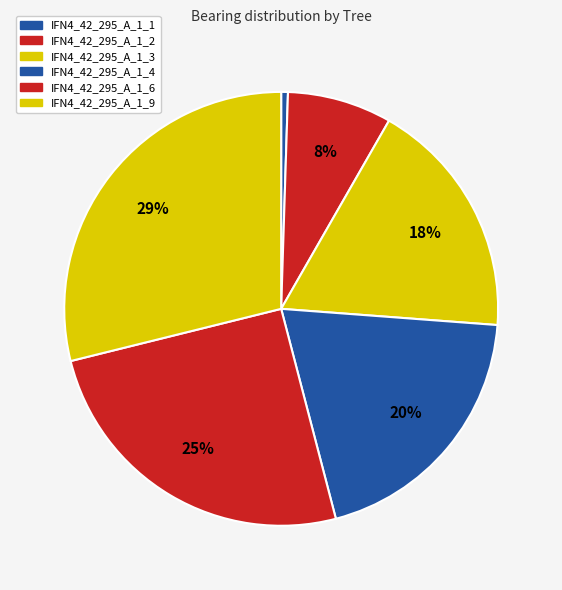

To the nearest percent, what portion does IFN4_42_295_A_1_4 represent?

20%